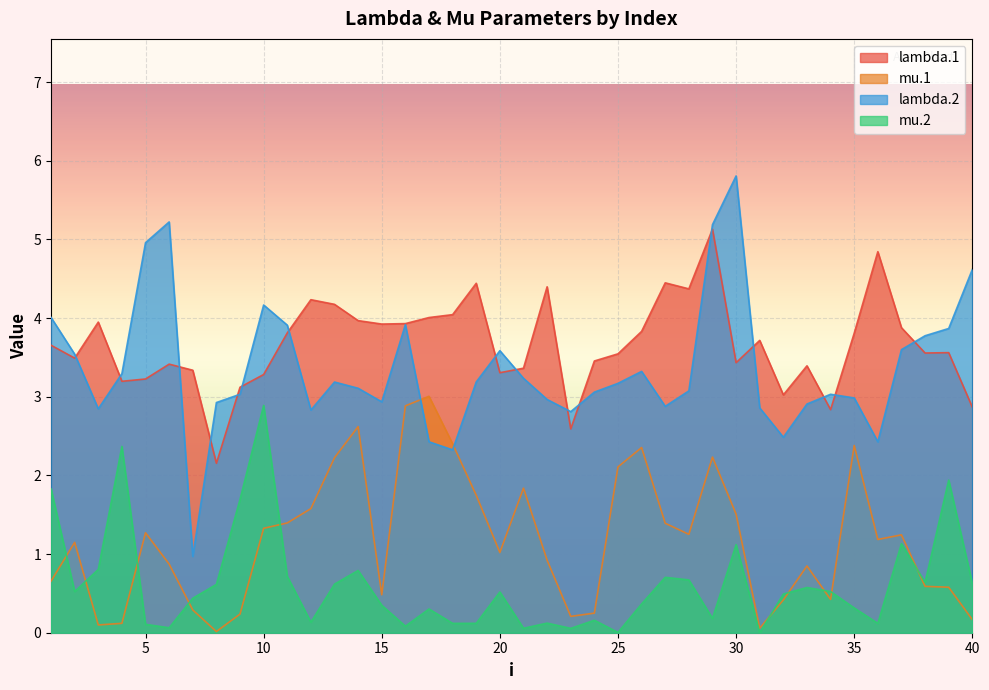

Which has a higher value, 30 or 14?

14